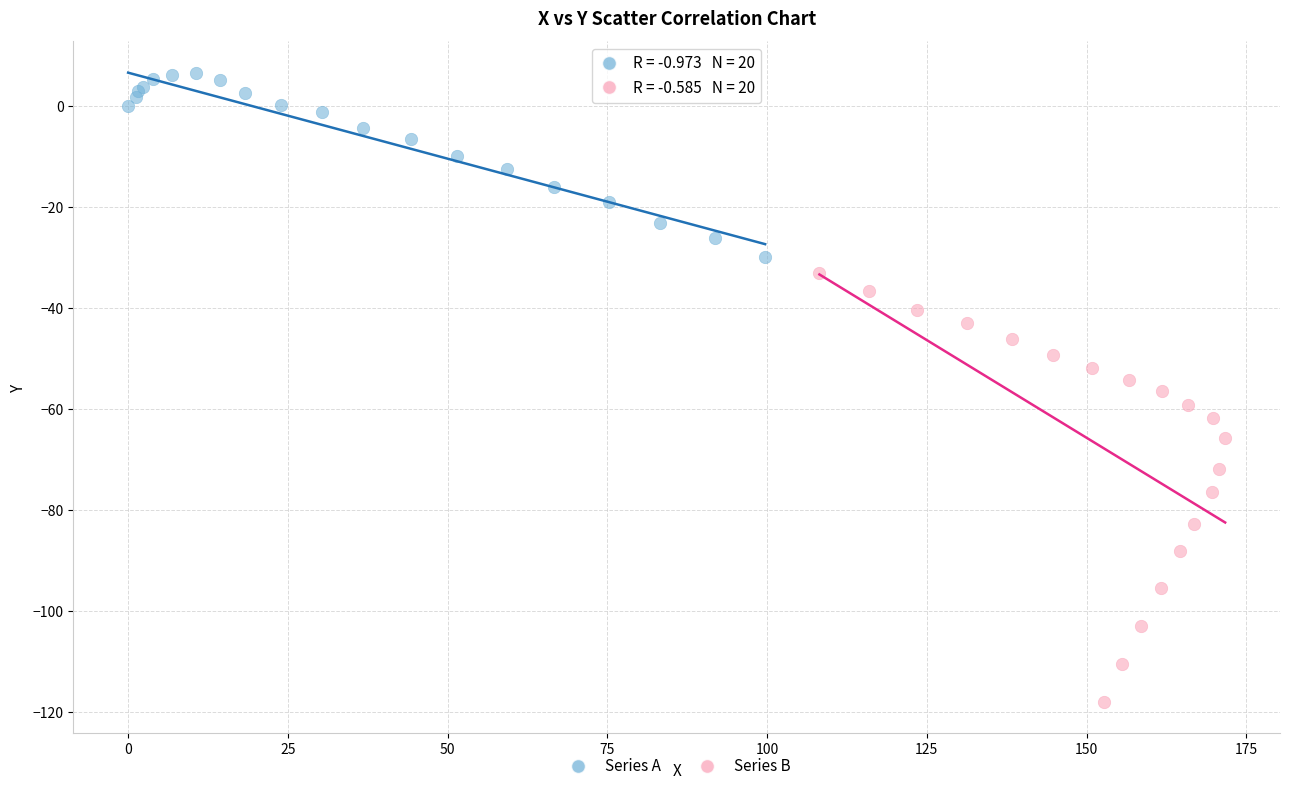

Which series has the largest Y range (max minus min)?

Series B